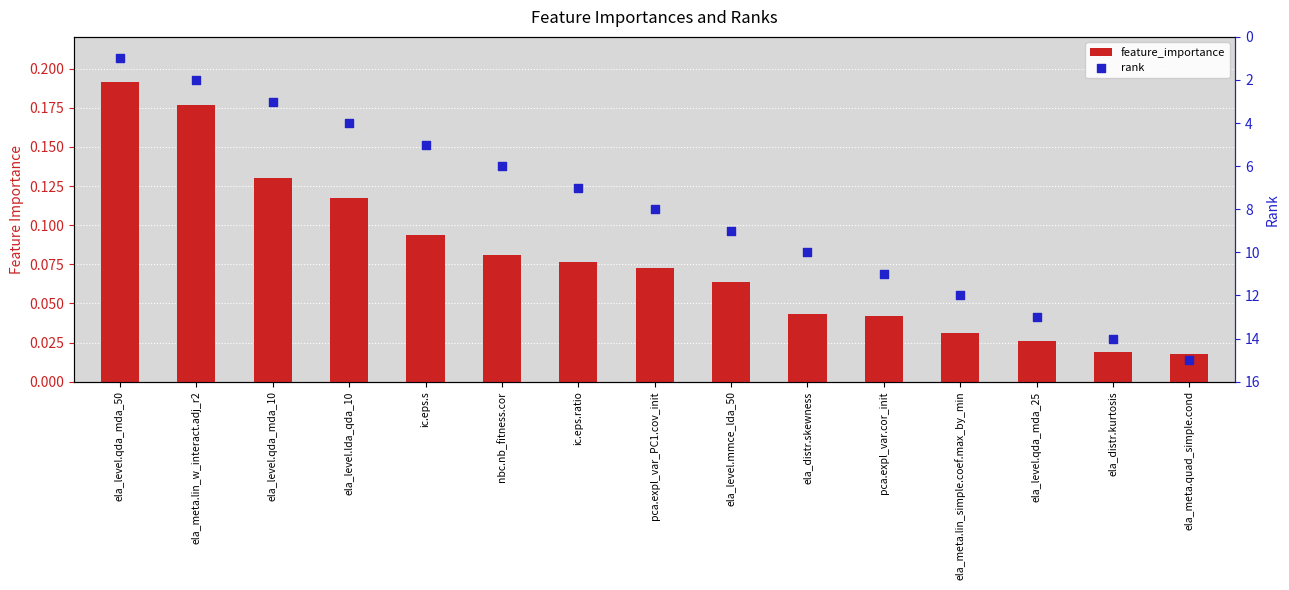

Is the value of feature_importance at ela_level.lda_qda_10 greater than the value of rank at ela_meta.quad_simple.cond?

No